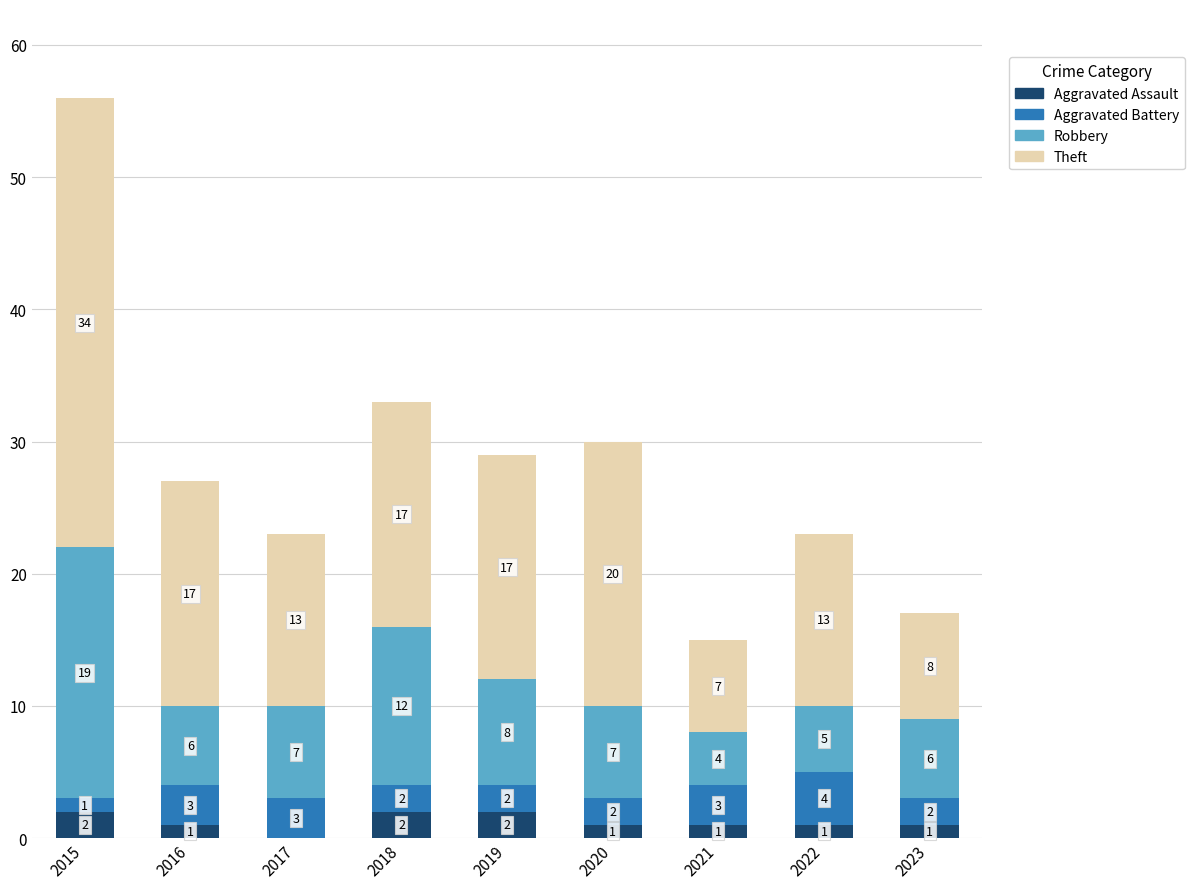

The Aggravated Assault series shows 0 at 2019. True or false?

False